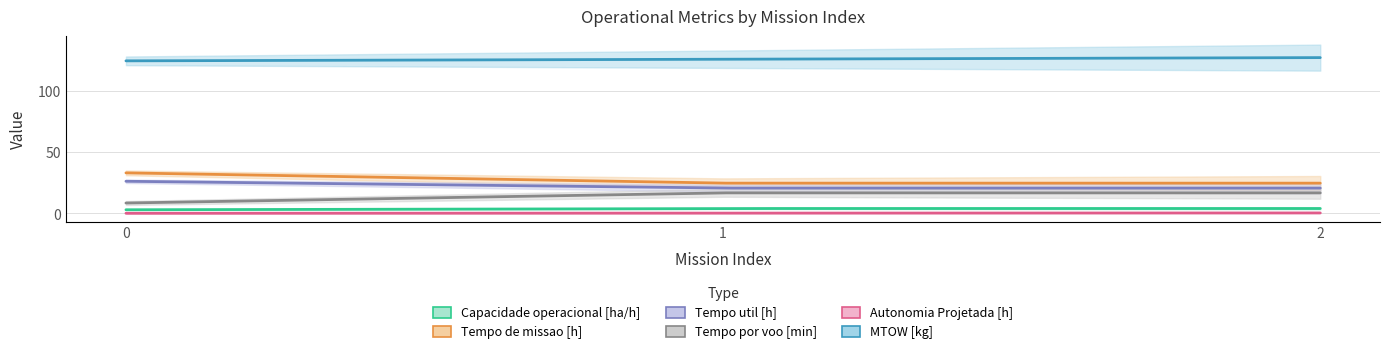

How many data points in MTOW [kg] are less than 125?

1